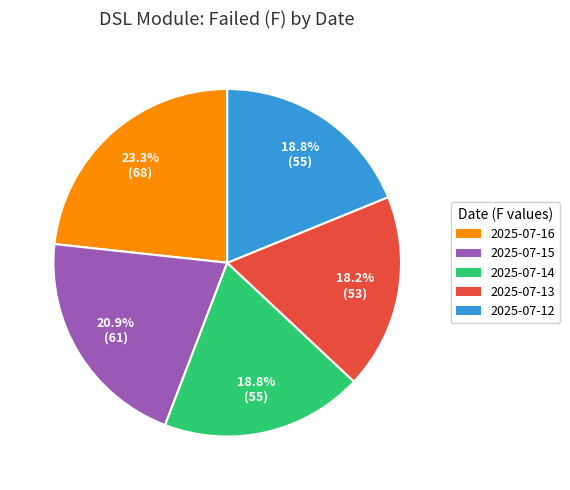

What is the ratio of the value at 2025-07-15 to the value at 2025-07-14?

1.1